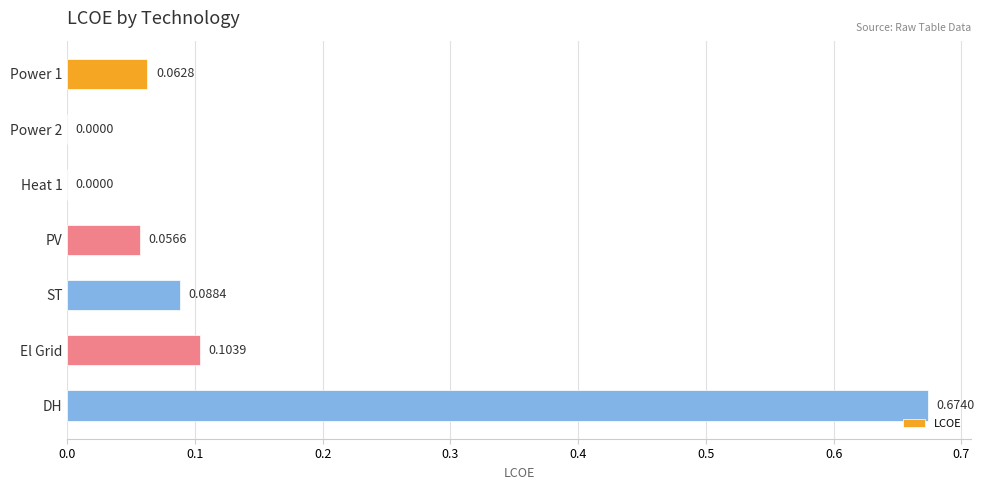

Which label corresponds to the largest value in the chart?

DH